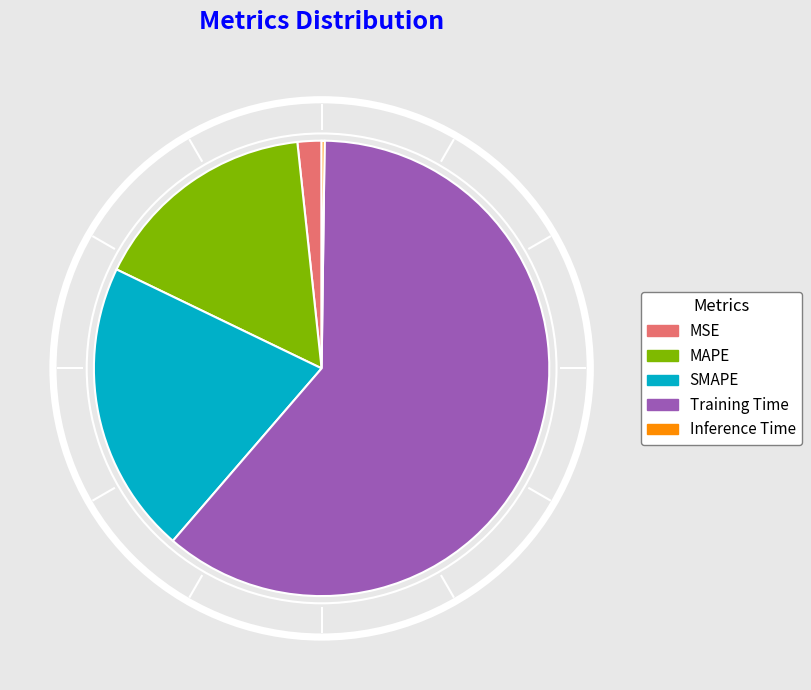

What is the change in value from MSE to MAPE?

+0.4